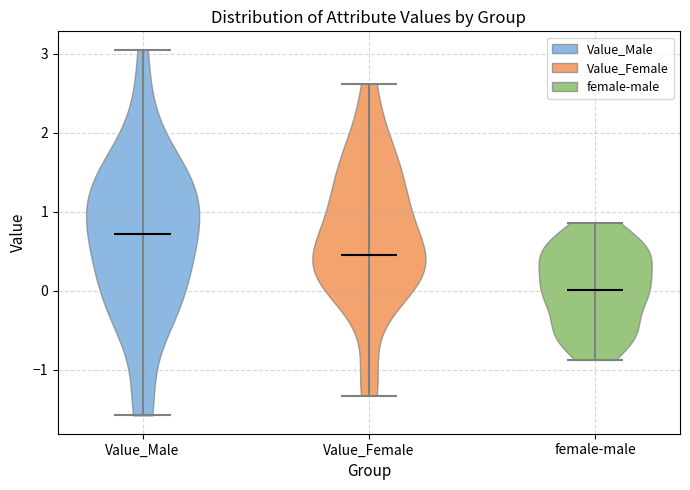

Reading left to right, read every violin against the y-axis: where its median line is, and the lowest and highest points it reaches. The values are not printed on the chart, so give them approximately, as read against the axis.

Value_Male: median line 0.7, lowest point -1.6, highest point 3.1
Value_Female: median line 0.4, lowest point -1.3, highest point 2.6
female-male: median line 0.0, lowest point -0.9, highest point 0.9